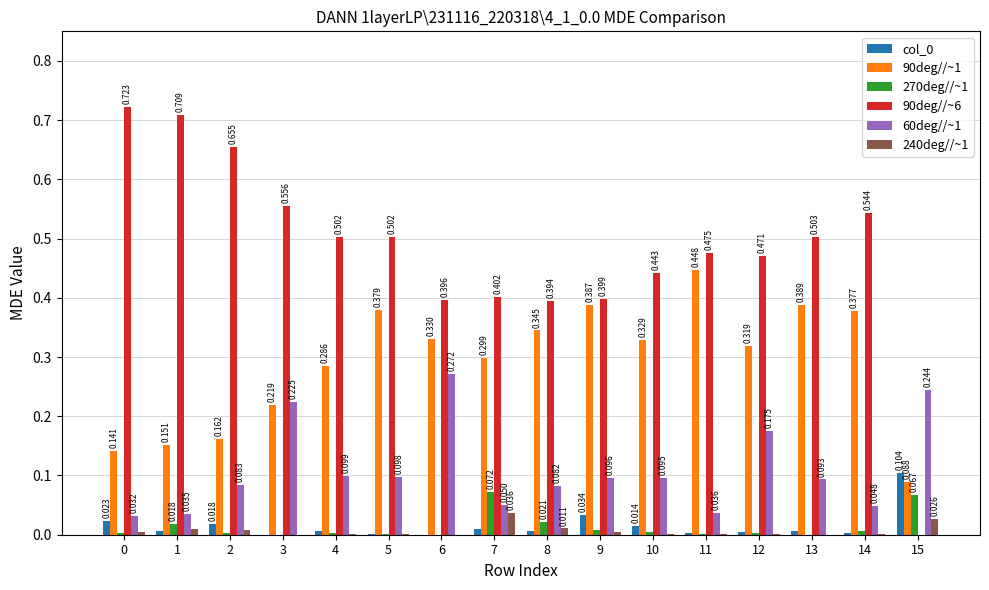

Is the value of col_0 at 10 greater than the value of 90deg//~6 at 3?

No